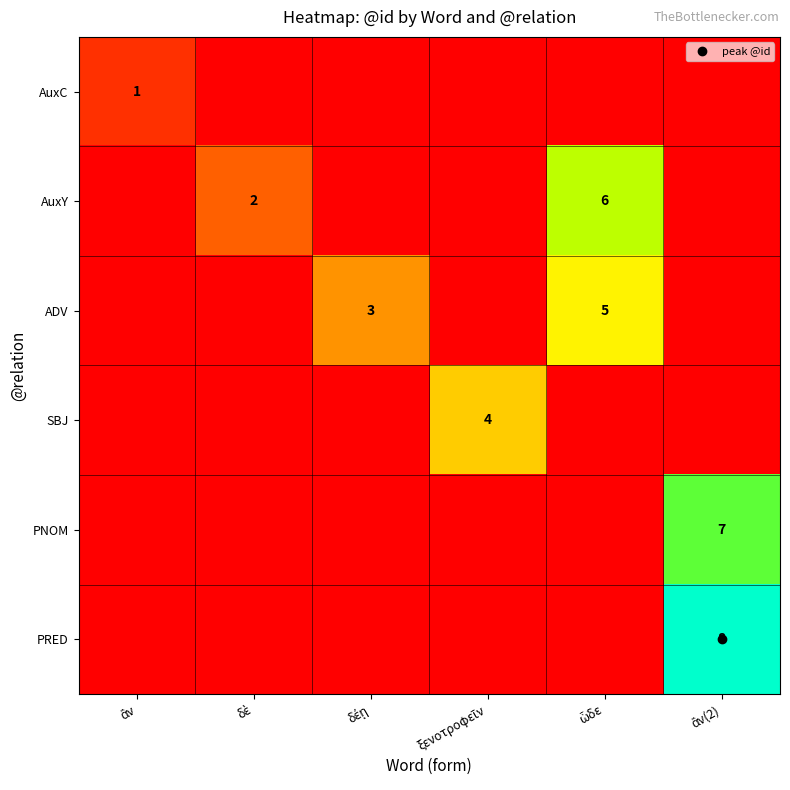

Between ξενοτροφεῖν and ὧδε, which series saw the biggest shift?

AuxY